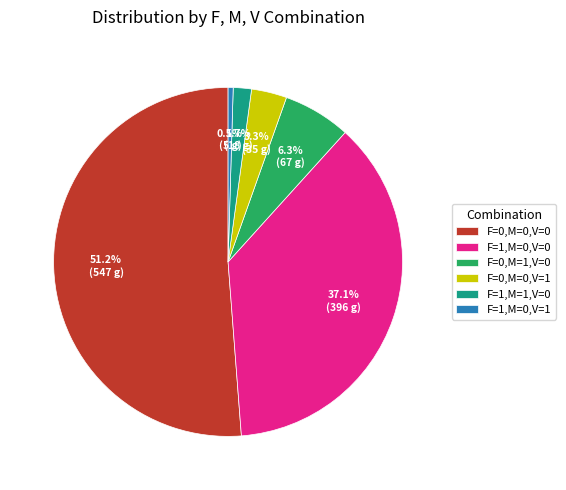

Which slice is the smallest?

F=1,M=0,V=1